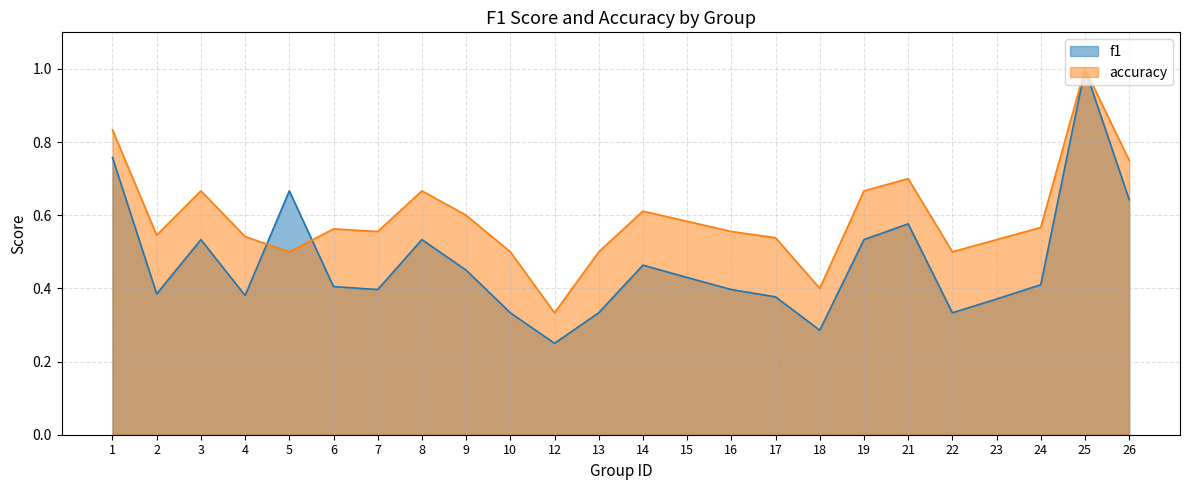

How many data points does each series have?

24